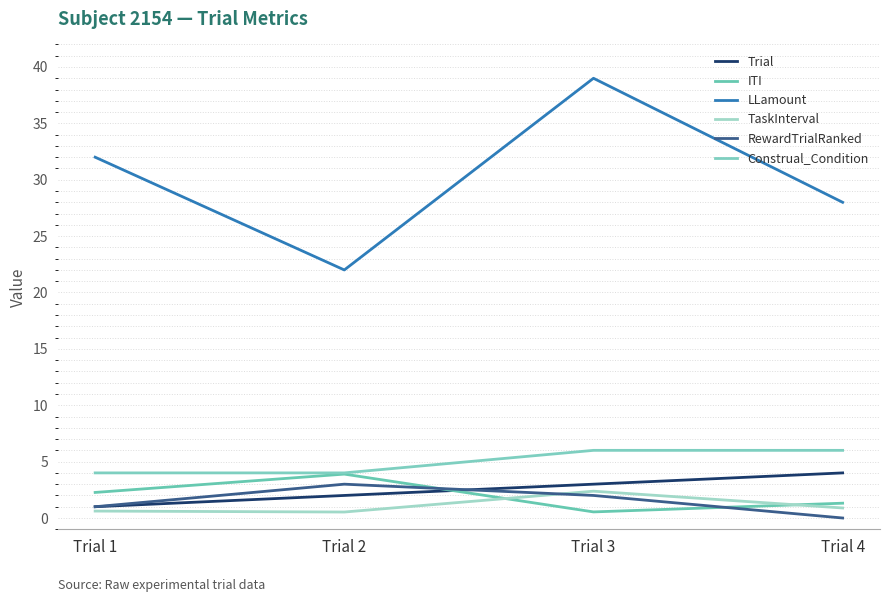

What is the spread (max minus min) of values at Trial 2?

21.5